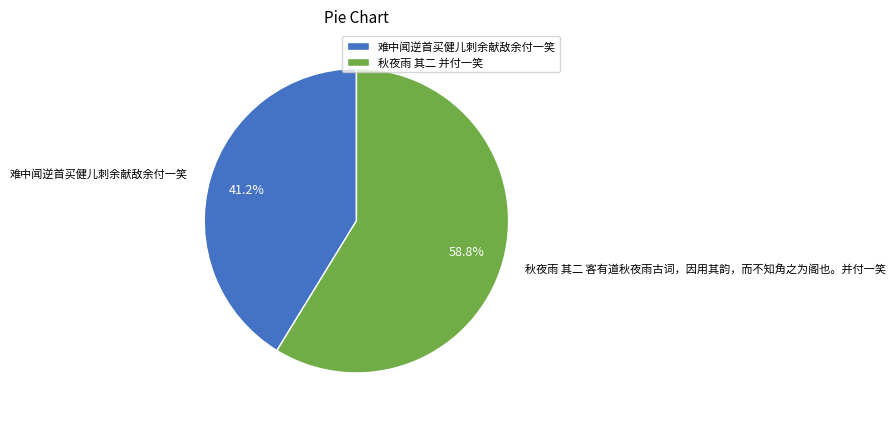

To the nearest percent, what is the difference between the largest and smallest slice percentages?

18%